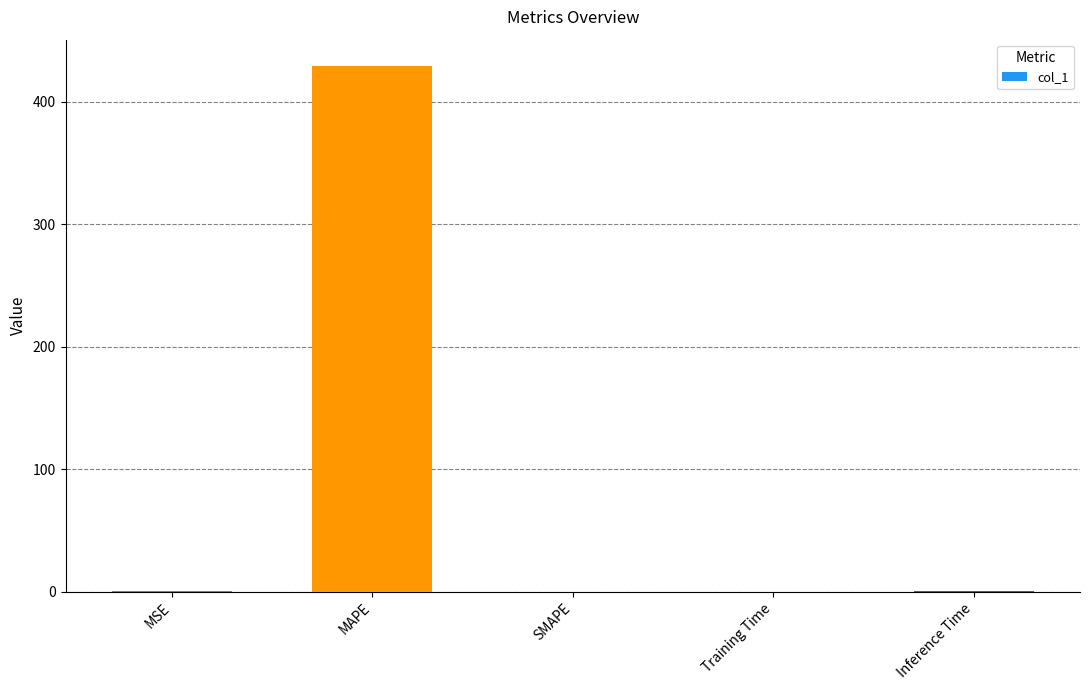

What value does the data have at MAPE?

429.2